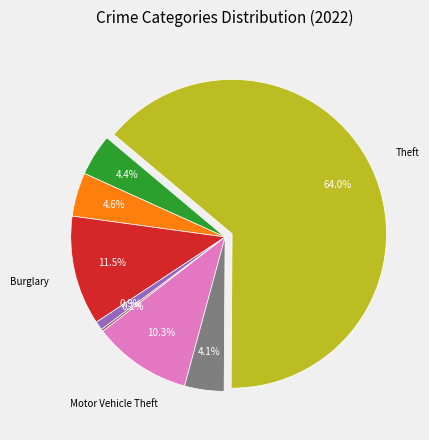

Does any single category account for the majority?

Yes